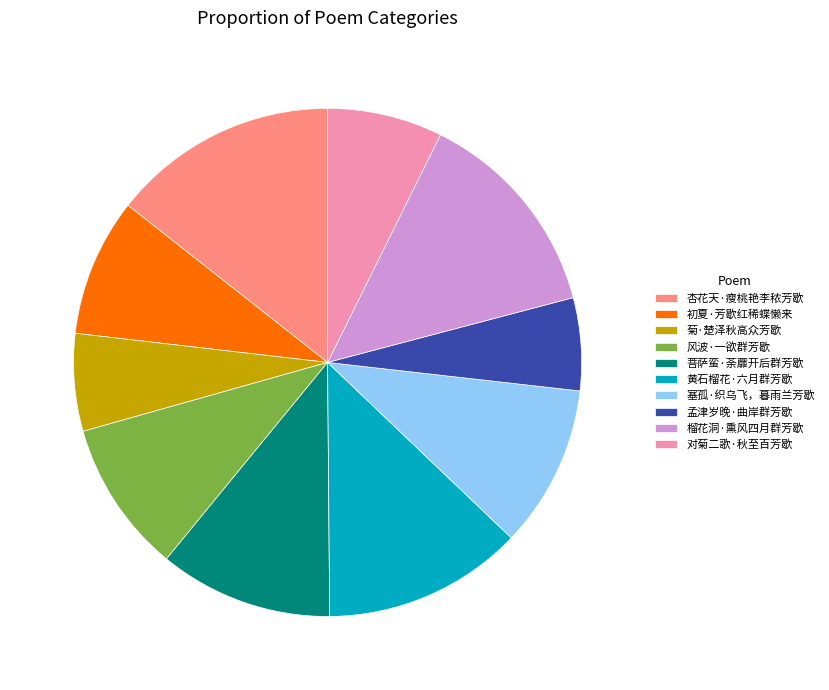

The 杏花天·瘦桃艳李秾芳歇 slice represents 20% of the pie. True or false?

False